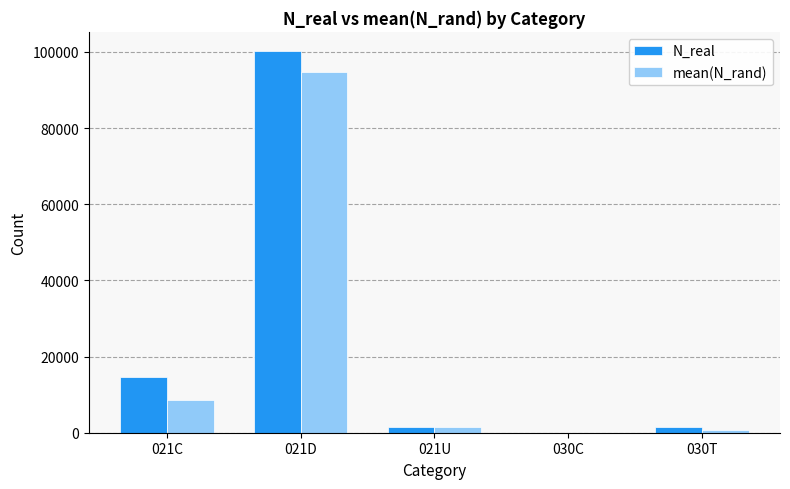

What is the sum of all N_real values?

118072.0